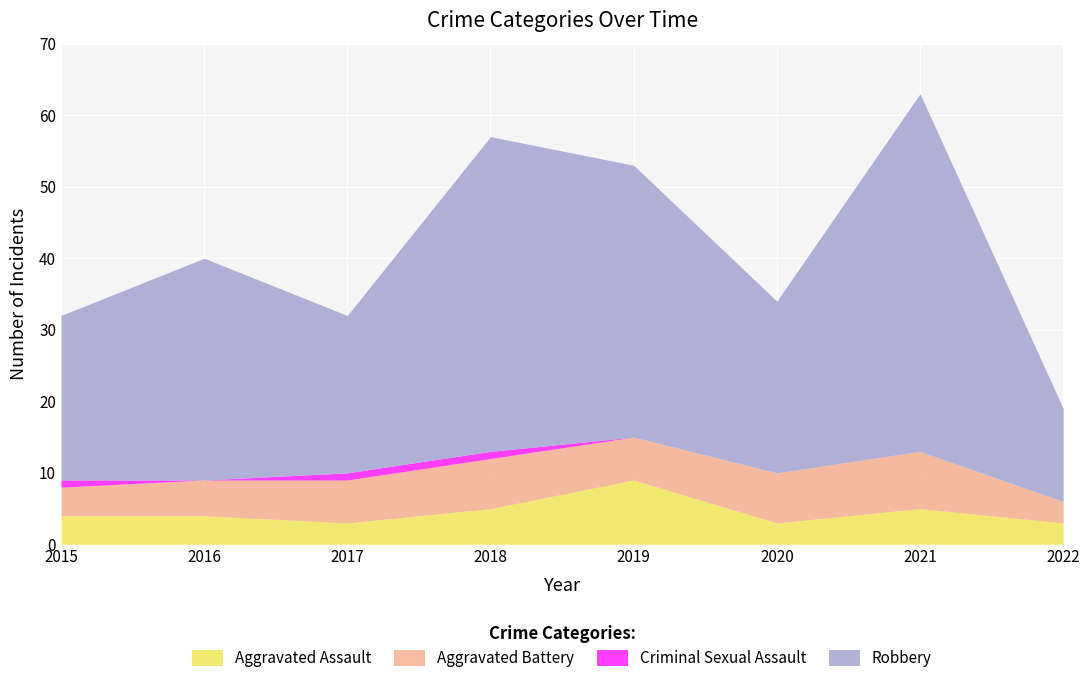

At which label does Aggravated Assault reach its peak?

2019